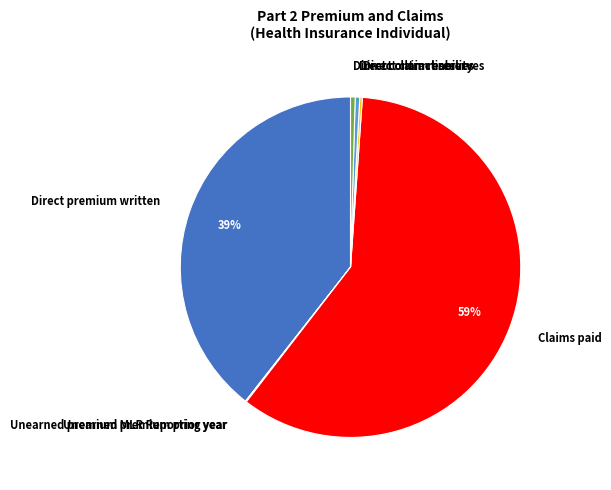

What is the largest slice in the pie chart?

Claims paid